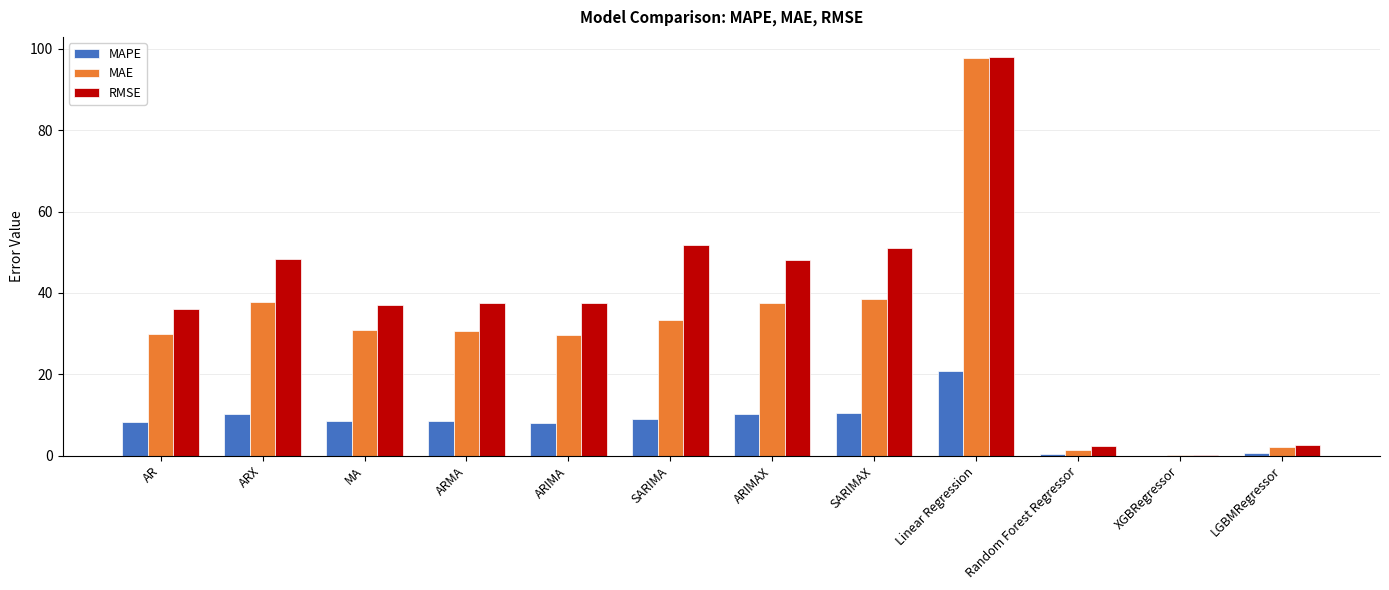

At which label does MAPE reach its peak?

Linear Regression